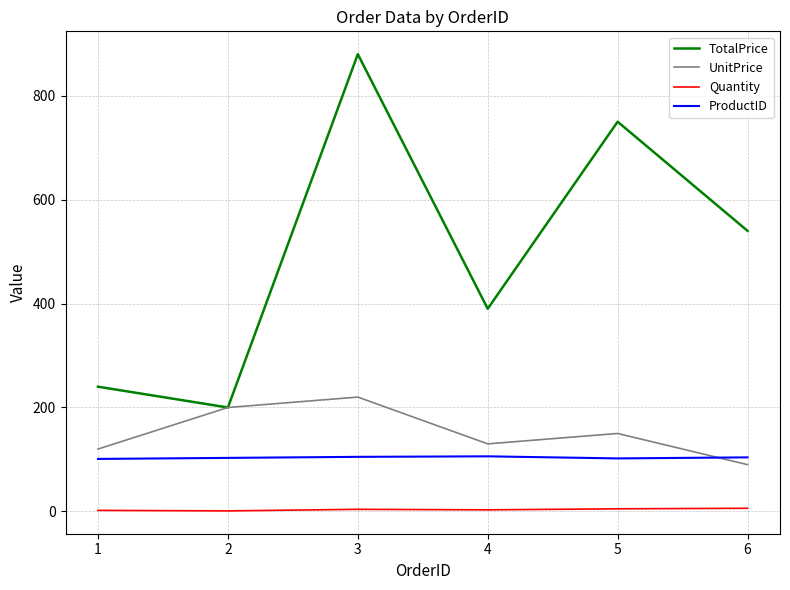

True or false: TotalPrice and Quantity intersect in this chart.

False